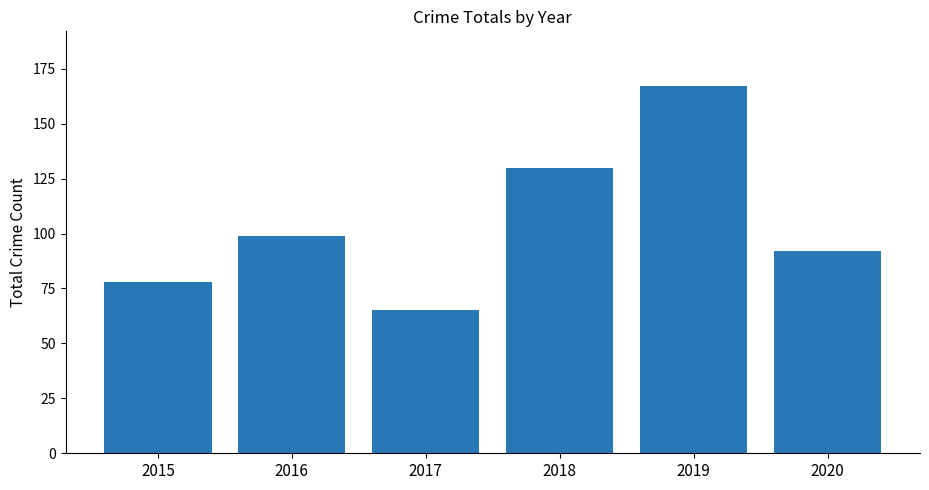

Which label corresponds to the smallest value in the chart?

2017